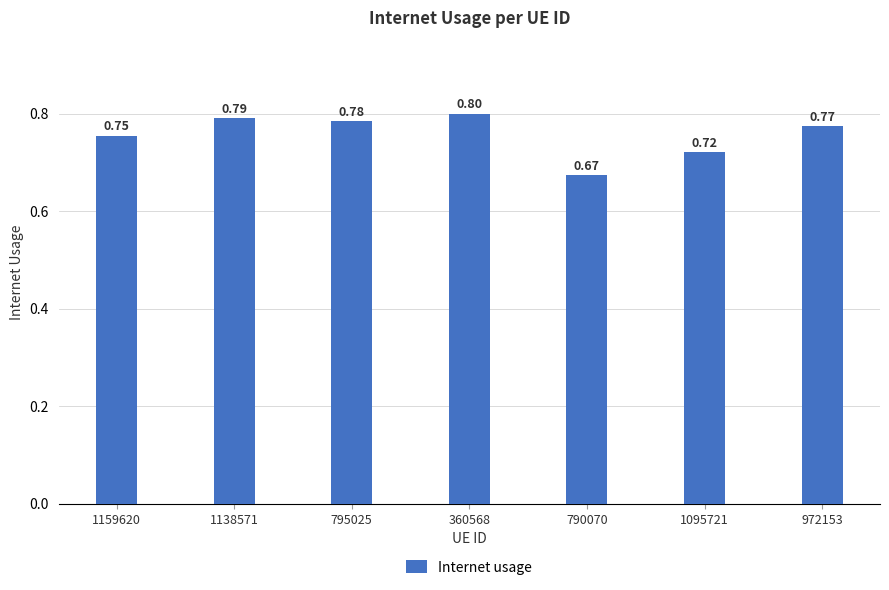

How many data points does each series have?

7